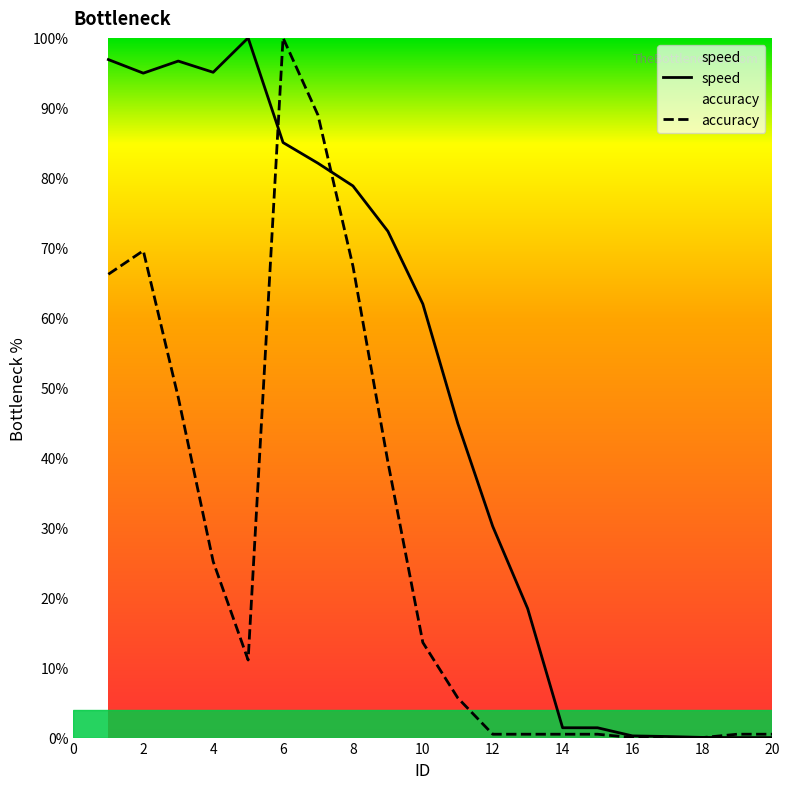

What is the sum of all accuracy values?

538.5